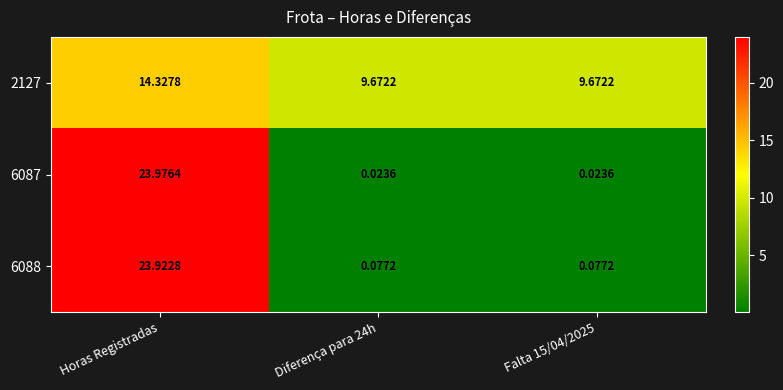

At which category is the sum across all series the highest?

Horas Registradas